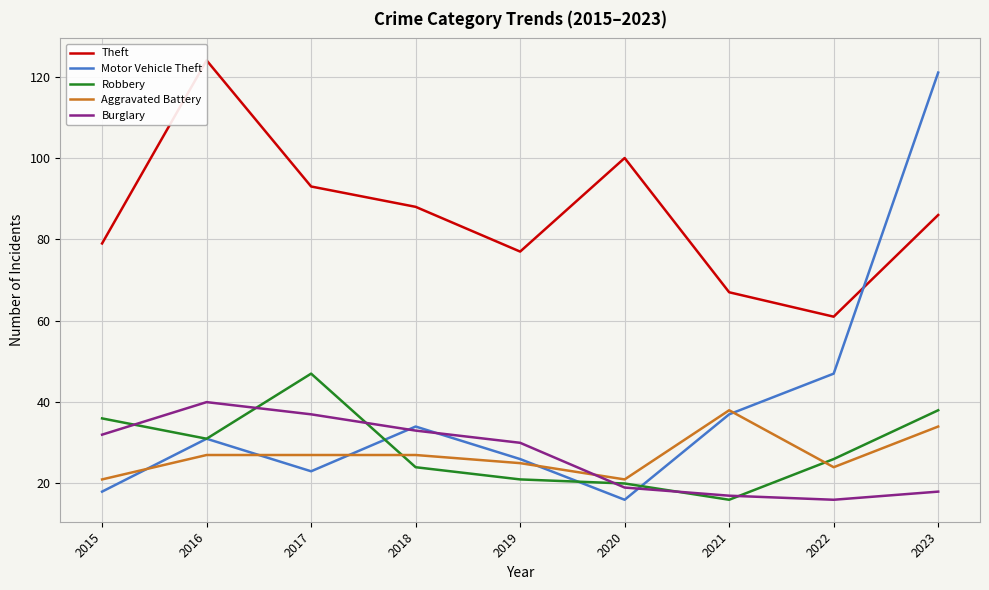

At 2023, list the series in order from smallest to largest.

Burglary, Aggravated Battery, Robbery, Theft, Motor Vehicle Theft